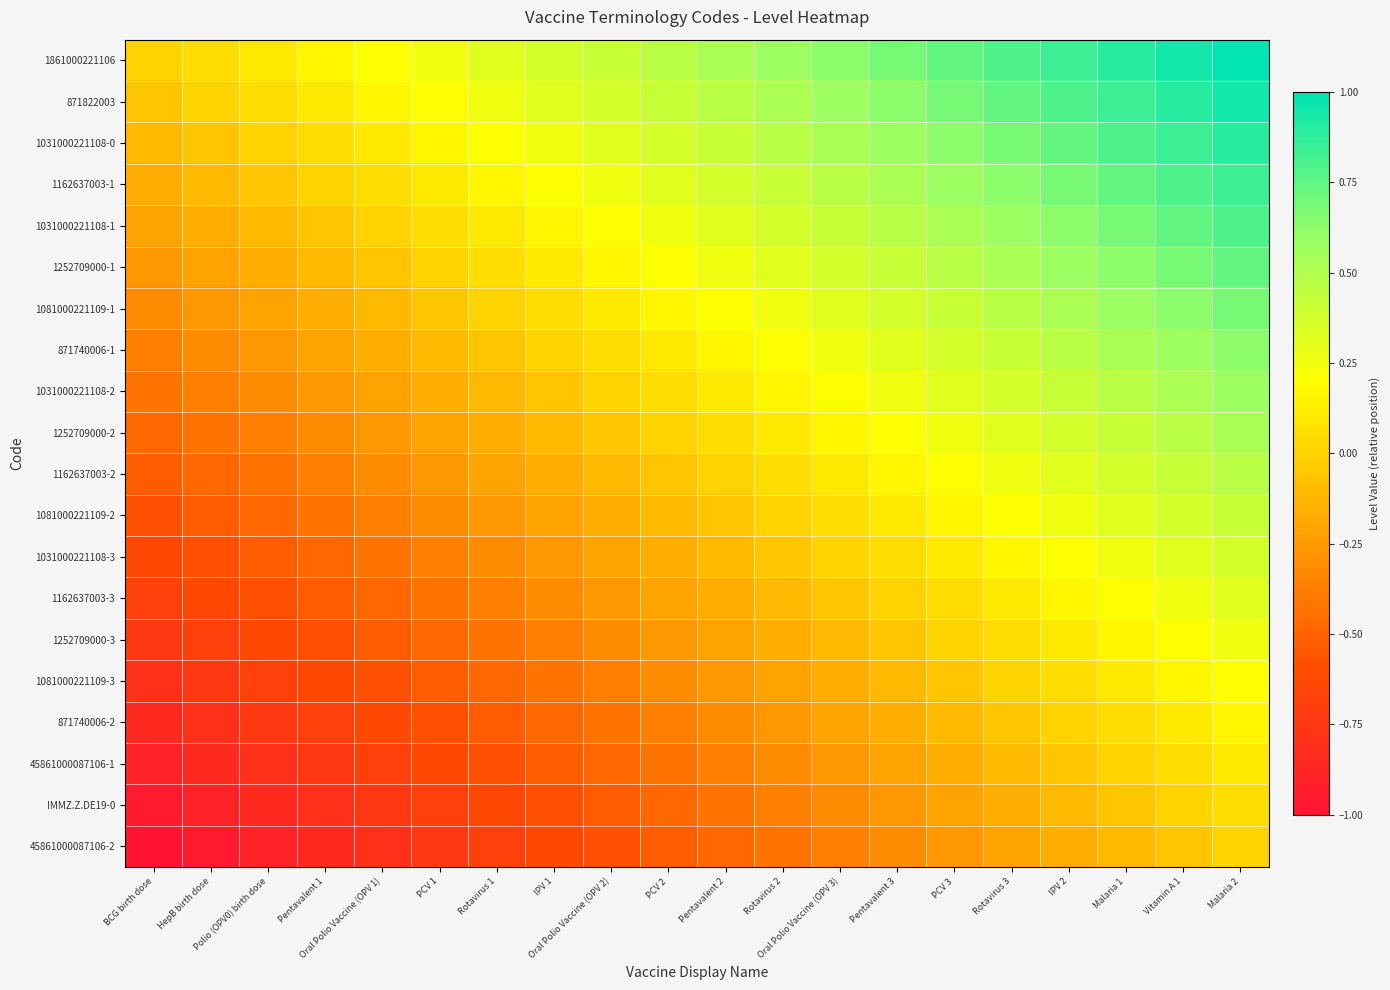

Reading right to left, list all the values displayed in this chart.

1861000221106: Malaria 2=1.0	Vitamin A 1=0.9	Malaria 1=0.9	IPV 2=0.8	Rotavirus 3=0.8	PCV 3=0.7	Pentavalent 3=0.7	Oral Polio Vaccine (OPV 3)=0.6	Rotavirus 2=0.6	Pentavalent 2=0.5	PCV 2=0.5	Oral Polio Vaccine (OPV 2)=0.4	IPV 1=0.4	Rotavirus 1=0.3	PCV 1=0.3	Oral Polio Vaccine (OPV 1)=0.2	Pentavalent 1=0.2	Polio (OPV0) birth dose=0.1	HepB birth dose=0.1	BCG birth dose=0.0
871822003: Malaria 2=0.9	Vitamin A 1=0.9	Malaria 1=0.8	IPV 2=0.8	Rotavirus 3=0.7	PCV 3=0.7	Pentavalent 3=0.6	Oral Polio Vaccine (OPV 3)=0.6	Rotavirus 2=0.5	Pentavalent 2=0.5	PCV 2=0.4	Oral Polio Vaccine (OPV 2)=0.4	IPV 1=0.3	Rotavirus 1=0.3	PCV 1=0.2	Oral Polio Vaccine (OPV 1)=0.2	Pentavalent 1=0.1	Polio (OPV0) birth dose=0.1	HepB birth dose=0.0	BCG birth dose=-0.1
1031000221108-0: Malaria 2=0.9	Vitamin A 1=0.8	Malaria 1=0.8	IPV 2=0.7	Rotavirus 3=0.7	PCV 3=0.6	Pentavalent 3=0.6	Oral Polio Vaccine (OPV 3)=0.5	Rotavirus 2=0.5	Pentavalent 2=0.4	PCV 2=0.4	Oral Polio Vaccine (OPV 2)=0.3	IPV 1=0.3	Rotavirus 1=0.2	PCV 1=0.2	Oral Polio Vaccine (OPV 1)=0.1	Pentavalent 1=0.1	Polio (OPV0) birth dose=0.0	HepB birth dose=-0.1	BCG birth dose=-0.1
1162637003-1: Malaria 2=0.8	Vitamin A 1=0.8	Malaria 1=0.7	IPV 2=0.7	Rotavirus 3=0.6	PCV 3=0.6	Pentavalent 3=0.5	Oral Polio Vaccine (OPV 3)=0.5	Rotavirus 2=0.4	Pentavalent 2=0.4	PCV 2=0.3	Oral Polio Vaccine (OPV 2)=0.3	IPV 1=0.2	Rotavirus 1=0.2	PCV 1=0.1	Oral Polio Vaccine (OPV 1)=0.1	Pentavalent 1=0.0	Polio (OPV0) birth dose=-0.1	HepB birth dose=-0.1	BCG birth dose=-0.2
1031000221108-1: Malaria 2=0.8	Vitamin A 1=0.7	Malaria 1=0.7	IPV 2=0.6	Rotavirus 3=0.6	PCV 3=0.5	Pentavalent 3=0.5	Oral Polio Vaccine (OPV 3)=0.4	Rotavirus 2=0.4	Pentavalent 2=0.3	PCV 2=0.3	Oral Polio Vaccine (OPV 2)=0.2	IPV 1=0.2	Rotavirus 1=0.1	PCV 1=0.1	Oral Polio Vaccine (OPV 1)=0.0	Pentavalent 1=-0.1	Polio (OPV0) birth dose=-0.1	HepB birth dose=-0.2	BCG birth dose=-0.2
1252709000-1: Malaria 2=0.7	Vitamin A 1=0.7	Malaria 1=0.6	IPV 2=0.6	Rotavirus 3=0.5	PCV 3=0.5	Pentavalent 3=0.4	Oral Polio Vaccine (OPV 3)=0.4	Rotavirus 2=0.3	Pentavalent 2=0.3	PCV 2=0.2	Oral Polio Vaccine (OPV 2)=0.2	IPV 1=0.1	Rotavirus 1=0.1	PCV 1=0.0	Oral Polio Vaccine (OPV 1)=-0.1	Pentavalent 1=-0.1	Polio (OPV0) birth dose=-0.2	HepB birth dose=-0.2	BCG birth dose=-0.3
1081000221109-1: Malaria 2=0.7	Vitamin A 1=0.6	Malaria 1=0.6	IPV 2=0.5	Rotavirus 3=0.5	PCV 3=0.4	Pentavalent 3=0.4	Oral Polio Vaccine (OPV 3)=0.3	Rotavirus 2=0.3	Pentavalent 2=0.2	PCV 2=0.2	Oral Polio Vaccine (OPV 2)=0.1	IPV 1=0.1	Rotavirus 1=0.0	PCV 1=-0.1	Oral Polio Vaccine (OPV 1)=-0.1	Pentavalent 1=-0.2	Polio (OPV0) birth dose=-0.2	HepB birth dose=-0.3	BCG birth dose=-0.3
871740006-1: Malaria 2=0.6	Vitamin A 1=0.6	Malaria 1=0.5	IPV 2=0.5	Rotavirus 3=0.4	PCV 3=0.4	Pentavalent 3=0.3	Oral Polio Vaccine (OPV 3)=0.3	Rotavirus 2=0.2	Pentavalent 2=0.2	PCV 2=0.1	Oral Polio Vaccine (OPV 2)=0.1	IPV 1=0.0	Rotavirus 1=-0.1	PCV 1=-0.1	Oral Polio Vaccine (OPV 1)=-0.2	Pentavalent 1=-0.2	Polio (OPV0) birth dose=-0.3	HepB birth dose=-0.3	BCG birth dose=-0.4
1031000221108-2: Malaria 2=0.6	Vitamin A 1=0.5	Malaria 1=0.5	IPV 2=0.4	Rotavirus 3=0.4	PCV 3=0.3	Pentavalent 3=0.3	Oral Polio Vaccine (OPV 3)=0.2	Rotavirus 2=0.2	Pentavalent 2=0.1	PCV 2=0.1	Oral Polio Vaccine (OPV 2)=0.0	IPV 1=-0.1	Rotavirus 1=-0.1	PCV 1=-0.2	Oral Polio Vaccine (OPV 1)=-0.2	Pentavalent 1=-0.3	Polio (OPV0) birth dose=-0.3	HepB birth dose=-0.4	BCG birth dose=-0.4
1252709000-2: Malaria 2=0.5	Vitamin A 1=0.5	Malaria 1=0.4	IPV 2=0.4	Rotavirus 3=0.3	PCV 3=0.3	Pentavalent 3=0.2	Oral Polio Vaccine (OPV 3)=0.2	Rotavirus 2=0.1	Pentavalent 2=0.1	PCV 2=0.0	Oral Polio Vaccine (OPV 2)=-0.1	IPV 1=-0.1	Rotavirus 1=-0.2	PCV 1=-0.2	Oral Polio Vaccine (OPV 1)=-0.3	Pentavalent 1=-0.3	Polio (OPV0) birth dose=-0.4	HepB birth dose=-0.4	BCG birth dose=-0.5
1162637003-2: Malaria 2=0.5	Vitamin A 1=0.4	Malaria 1=0.4	IPV 2=0.3	Rotavirus 3=0.3	PCV 3=0.2	Pentavalent 3=0.2	Oral Polio Vaccine (OPV 3)=0.1	Rotavirus 2=0.1	Pentavalent 2=0.0	PCV 2=-0.1	Oral Polio Vaccine (OPV 2)=-0.1	IPV 1=-0.2	Rotavirus 1=-0.2	PCV 1=-0.3	Oral Polio Vaccine (OPV 1)=-0.3	Pentavalent 1=-0.4	Polio (OPV0) birth dose=-0.4	HepB birth dose=-0.5	BCG birth dose=-0.5
1081000221109-2: Malaria 2=0.4	Vitamin A 1=0.4	Malaria 1=0.3	IPV 2=0.3	Rotavirus 3=0.2	PCV 3=0.2	Pentavalent 3=0.1	Oral Polio Vaccine (OPV 3)=0.1	Rotavirus 2=0.0	Pentavalent 2=-0.1	PCV 2=-0.1	Oral Polio Vaccine (OPV 2)=-0.2	IPV 1=-0.2	Rotavirus 1=-0.3	PCV 1=-0.3	Oral Polio Vaccine (OPV 1)=-0.4	Pentavalent 1=-0.4	Polio (OPV0) birth dose=-0.5	HepB birth dose=-0.5	BCG birth dose=-0.6
1031000221108-3: Malaria 2=0.4	Vitamin A 1=0.3	Malaria 1=0.3	IPV 2=0.2	Rotavirus 3=0.2	PCV 3=0.1	Pentavalent 3=0.1	Oral Polio Vaccine (OPV 3)=0.0	Rotavirus 2=-0.1	Pentavalent 2=-0.1	PCV 2=-0.2	Oral Polio Vaccine (OPV 2)=-0.2	IPV 1=-0.3	Rotavirus 1=-0.3	PCV 1=-0.4	Oral Polio Vaccine (OPV 1)=-0.4	Pentavalent 1=-0.5	Polio (OPV0) birth dose=-0.5	HepB birth dose=-0.6	BCG birth dose=-0.6
1162637003-3: Malaria 2=0.3	Vitamin A 1=0.3	Malaria 1=0.2	IPV 2=0.2	Rotavirus 3=0.1	PCV 3=0.1	Pentavalent 3=0.0	Oral Polio Vaccine (OPV 3)=-0.1	Rotavirus 2=-0.1	Pentavalent 2=-0.2	PCV 2=-0.2	Oral Polio Vaccine (OPV 2)=-0.3	IPV 1=-0.3	Rotavirus 1=-0.4	PCV 1=-0.4	Oral Polio Vaccine (OPV 1)=-0.5	Pentavalent 1=-0.5	Polio (OPV0) birth dose=-0.6	HepB birth dose=-0.6	BCG birth dose=-0.7
1252709000-3: Malaria 2=0.3	Vitamin A 1=0.2	Malaria 1=0.2	IPV 2=0.1	Rotavirus 3=0.1	PCV 3=0.0	Pentavalent 3=-0.1	Oral Polio Vaccine (OPV 3)=-0.1	Rotavirus 2=-0.2	Pentavalent 2=-0.2	PCV 2=-0.3	Oral Polio Vaccine (OPV 2)=-0.3	IPV 1=-0.4	Rotavirus 1=-0.4	PCV 1=-0.5	Oral Polio Vaccine (OPV 1)=-0.5	Pentavalent 1=-0.6	Polio (OPV0) birth dose=-0.6	HepB birth dose=-0.7	BCG birth dose=-0.7
1081000221109-3: Malaria 2=0.2	Vitamin A 1=0.2	Malaria 1=0.1	IPV 2=0.1	Rotavirus 3=0.0	PCV 3=-0.1	Pentavalent 3=-0.1	Oral Polio Vaccine (OPV 3)=-0.2	Rotavirus 2=-0.2	Pentavalent 2=-0.3	PCV 2=-0.3	Oral Polio Vaccine (OPV 2)=-0.4	IPV 1=-0.4	Rotavirus 1=-0.5	PCV 1=-0.5	Oral Polio Vaccine (OPV 1)=-0.6	Pentavalent 1=-0.6	Polio (OPV0) birth dose=-0.7	HepB birth dose=-0.7	BCG birth dose=-0.8
871740006-2: Malaria 2=0.2	Vitamin A 1=0.1	Malaria 1=0.1	IPV 2=0.0	Rotavirus 3=-0.1	PCV 3=-0.1	Pentavalent 3=-0.2	Oral Polio Vaccine (OPV 3)=-0.2	Rotavirus 2=-0.3	Pentavalent 2=-0.3	PCV 2=-0.4	Oral Polio Vaccine (OPV 2)=-0.4	IPV 1=-0.5	Rotavirus 1=-0.5	PCV 1=-0.6	Oral Polio Vaccine (OPV 1)=-0.6	Pentavalent 1=-0.7	Polio (OPV0) birth dose=-0.7	HepB birth dose=-0.8	BCG birth dose=-0.8
45861000087106-1: Malaria 2=0.1	Vitamin A 1=0.1	Malaria 1=0.0	IPV 2=-0.1	Rotavirus 3=-0.1	PCV 3=-0.2	Pentavalent 3=-0.2	Oral Polio Vaccine (OPV 3)=-0.3	Rotavirus 2=-0.3	Pentavalent 2=-0.4	PCV 2=-0.4	Oral Polio Vaccine (OPV 2)=-0.5	IPV 1=-0.5	Rotavirus 1=-0.6	PCV 1=-0.6	Oral Polio Vaccine (OPV 1)=-0.7	Pentavalent 1=-0.7	Polio (OPV0) birth dose=-0.8	HepB birth dose=-0.8	BCG birth dose=-0.9
IMMZ.Z.DE19-0: Malaria 2=0.1	Vitamin A 1=0.0	Malaria 1=-0.1	IPV 2=-0.1	Rotavirus 3=-0.2	PCV 3=-0.2	Pentavalent 3=-0.3	Oral Polio Vaccine (OPV 3)=-0.3	Rotavirus 2=-0.4	Pentavalent 2=-0.4	PCV 2=-0.5	Oral Polio Vaccine (OPV 2)=-0.5	IPV 1=-0.6	Rotavirus 1=-0.6	PCV 1=-0.7	Oral Polio Vaccine (OPV 1)=-0.7	Pentavalent 1=-0.8	Polio (OPV0) birth dose=-0.8	HepB birth dose=-0.9	BCG birth dose=-0.9
45861000087106-2: Malaria 2=0.0	Vitamin A 1=-0.1	Malaria 1=-0.1	IPV 2=-0.2	Rotavirus 3=-0.2	PCV 3=-0.3	Pentavalent 3=-0.3	Oral Polio Vaccine (OPV 3)=-0.4	Rotavirus 2=-0.4	Pentavalent 2=-0.5	PCV 2=-0.5	Oral Polio Vaccine (OPV 2)=-0.6	IPV 1=-0.6	Rotavirus 1=-0.7	PCV 1=-0.7	Oral Polio Vaccine (OPV 1)=-0.8	Pentavalent 1=-0.8	Polio (OPV0) birth dose=-0.9	HepB birth dose=-0.9	BCG birth dose=-1.0